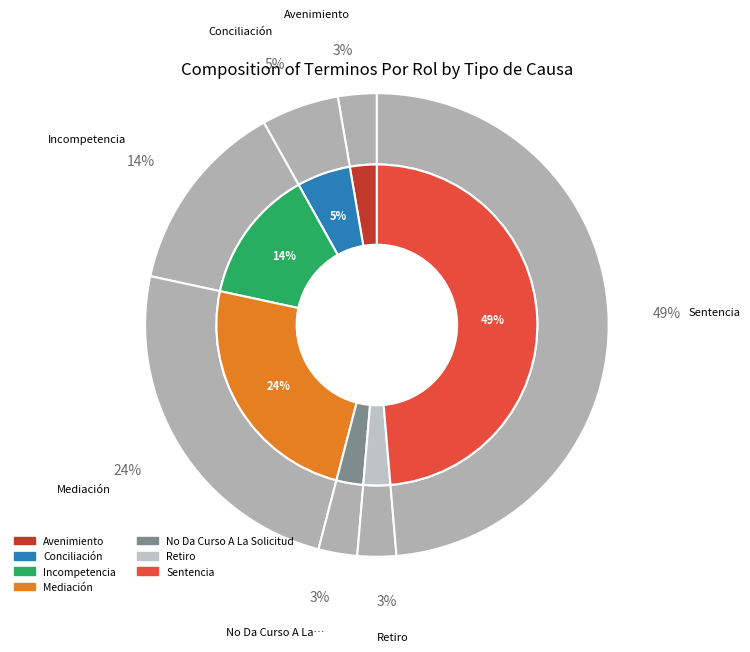

How many segments does this pie chart have?

7